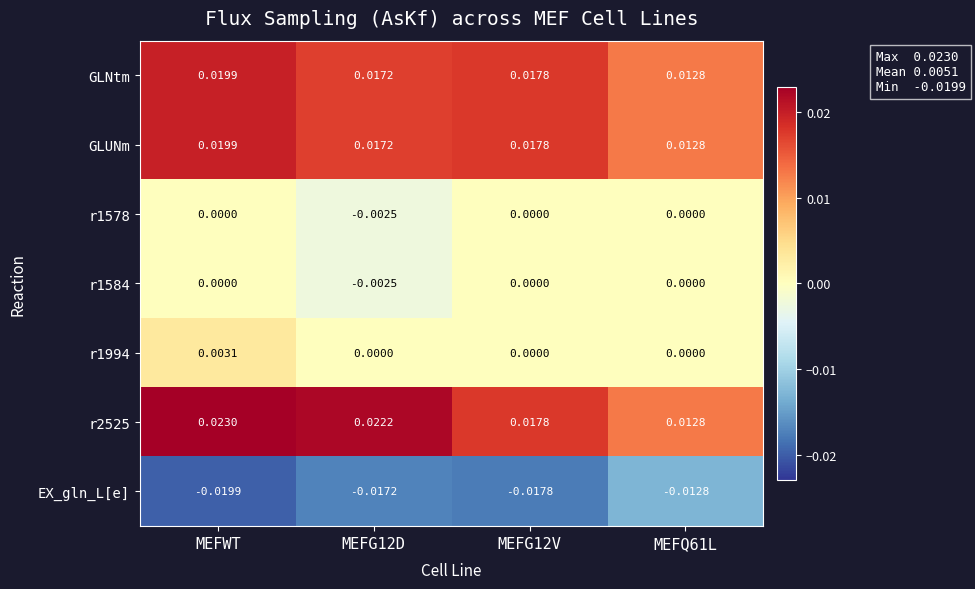

At which category is the sum across all series the highest?

MEFWT